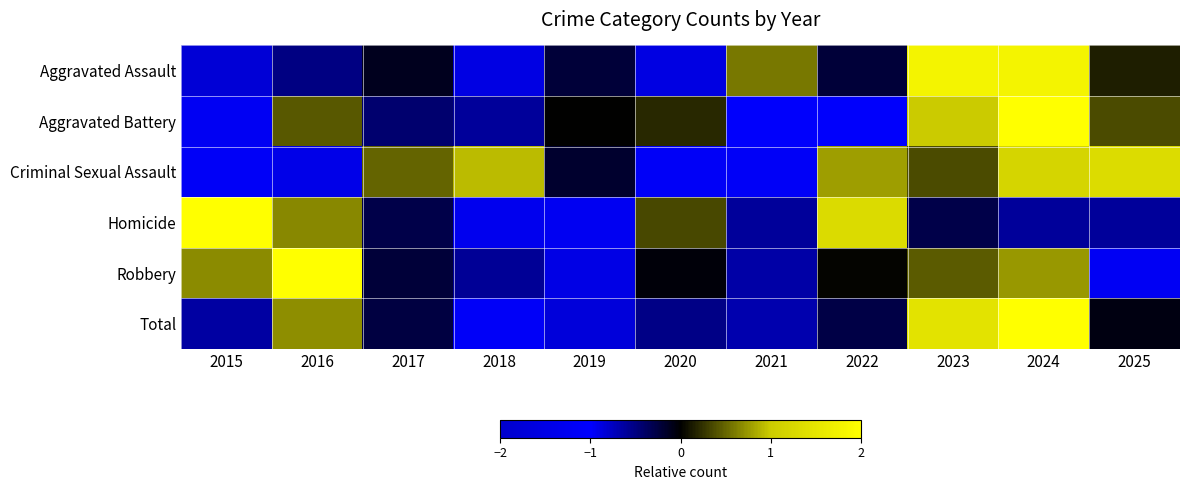

List the series in order of their peak value, highest first.

Aggravated Battery, Robbery, Total, Homicide, Aggravated Assault, Criminal Sexual Assault